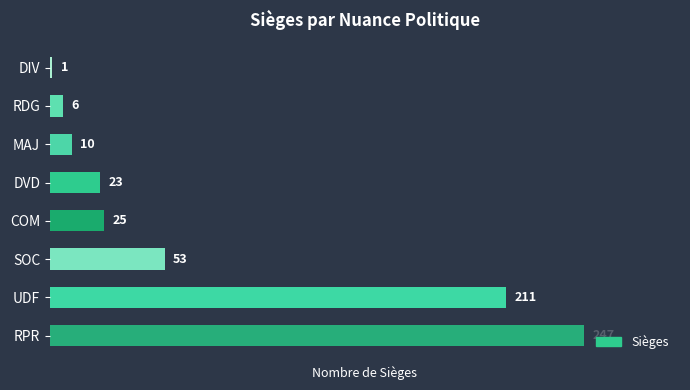

Reading bottom to top, list all the values displayed in this chart.

247	211	53	25	23	10	6	1